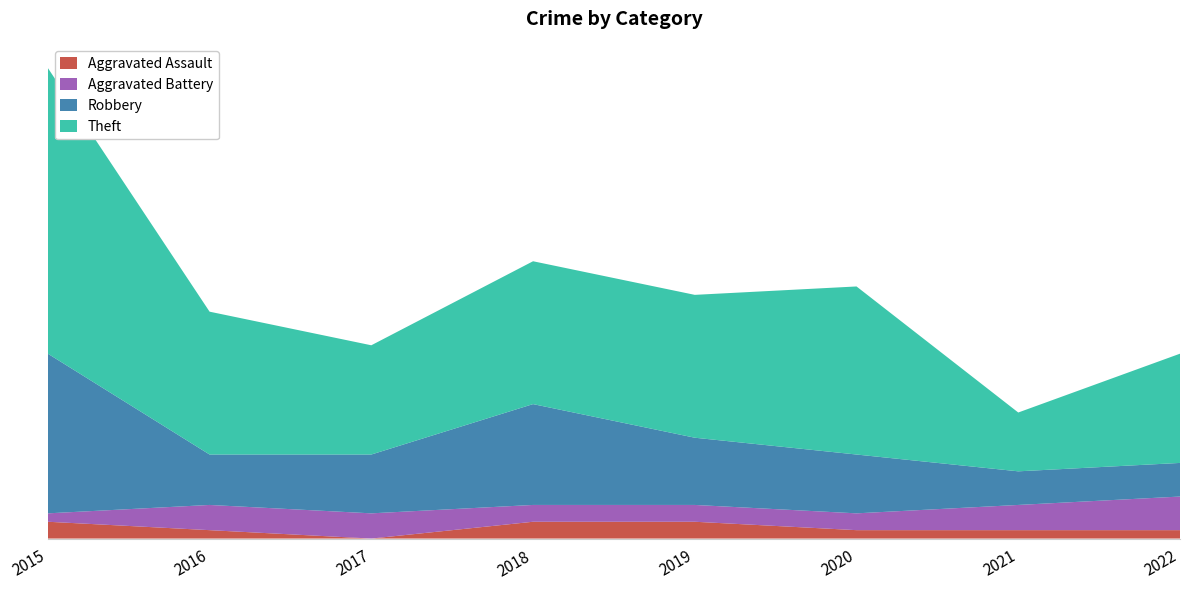

Reading right to left, transcribe all the data shown in this chart.

Aggravated Assault: 2022=1	2021=1	2020=1	2019=2	2018=2	2017=0	2016=1	2015=2
Aggravated Battery: 2022=4	2021=3	2020=2	2019=2	2018=2	2017=3	2016=3	2015=1
Robbery: 2022=4	2021=4	2020=7	2019=8	2018=12	2017=7	2016=6	2015=19
Theft: 2022=13	2021=7	2020=20	2019=17	2018=17	2017=13	2016=17	2015=34